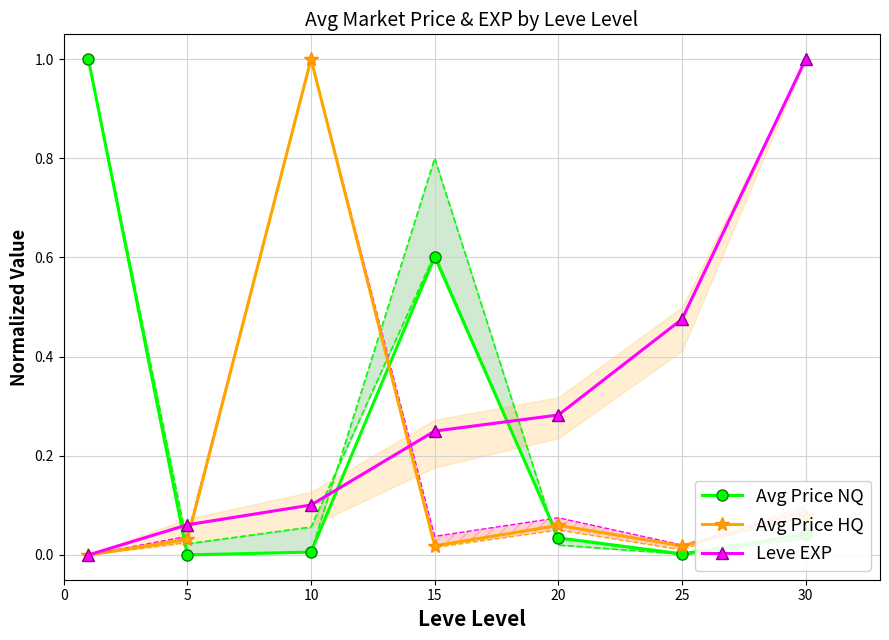

List the series in order of their overall mean, highest first.

Leve EXP, Avg Price NQ, Avg Price HQ